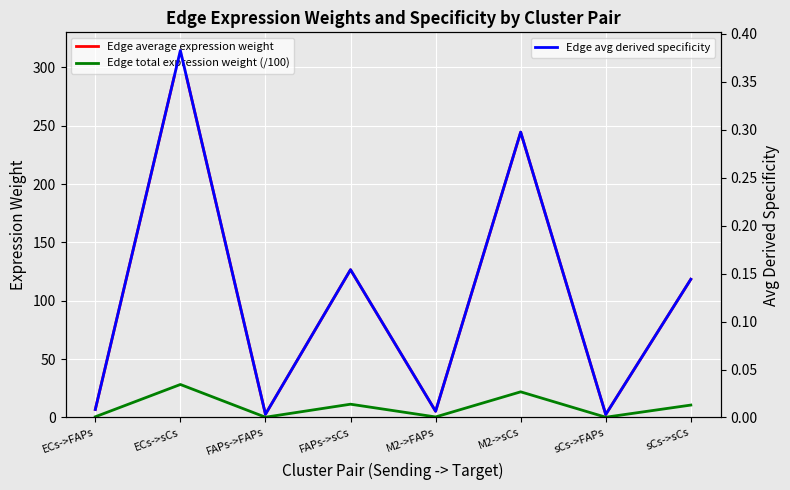

Reading left to right, list all the values displayed in this chart.

Edge average expression weight: 6.9	314.2	2.8	126.6	5.3	244.4	2.6	118.4
Edge total expression weight (/100): 0.6	28.3	0.2	11.4	0.5	22.0	0.2	10.7
Edge avg derived specificity: 0.0	0.4	0.0	0.2	0.0	0.3	0.0	0.1